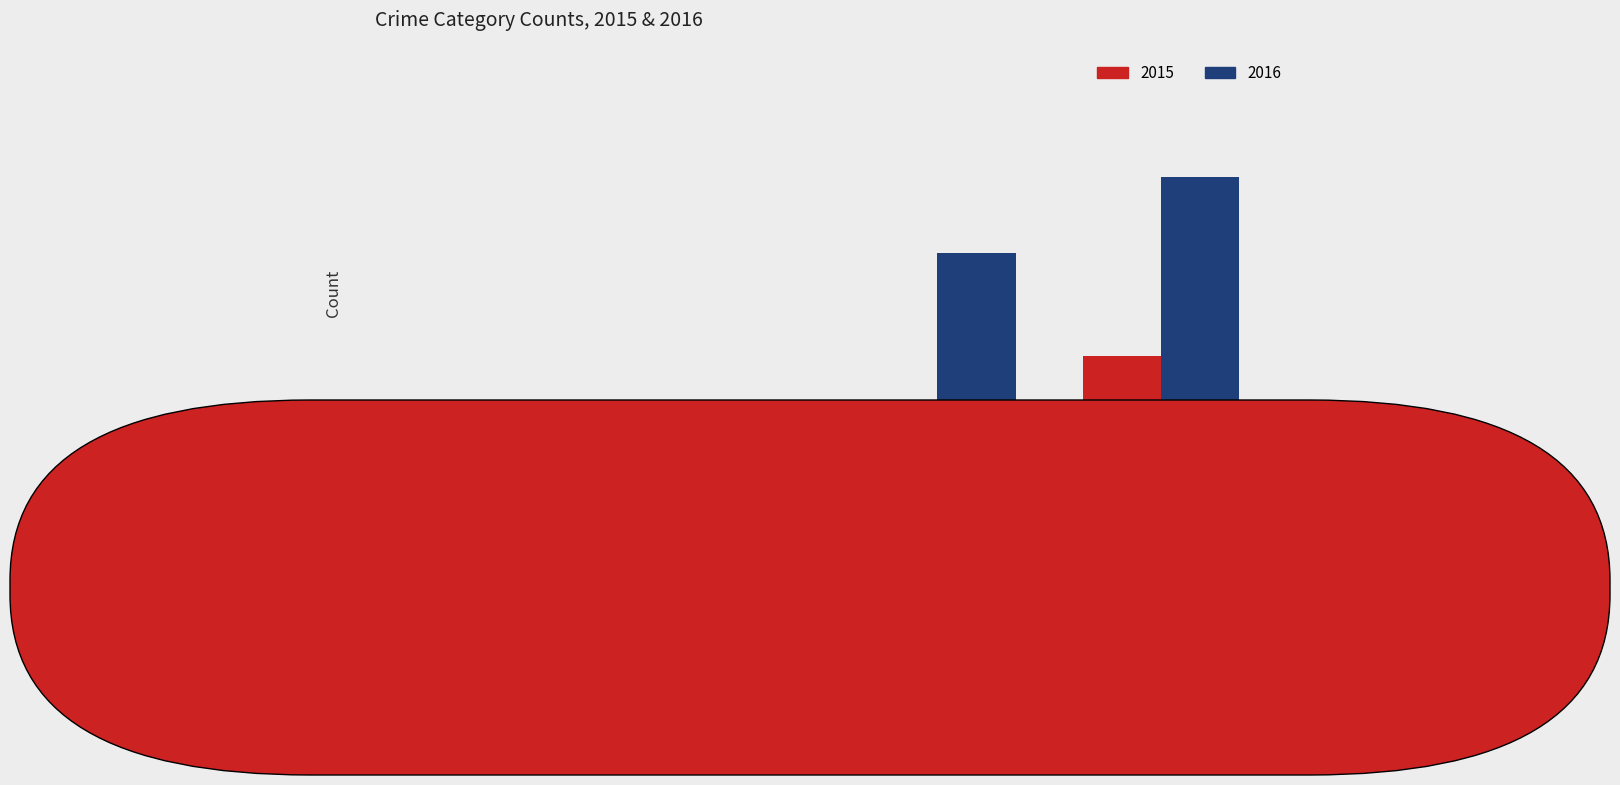

Are the bars grouped side by side (vs. stacked)?

Yes